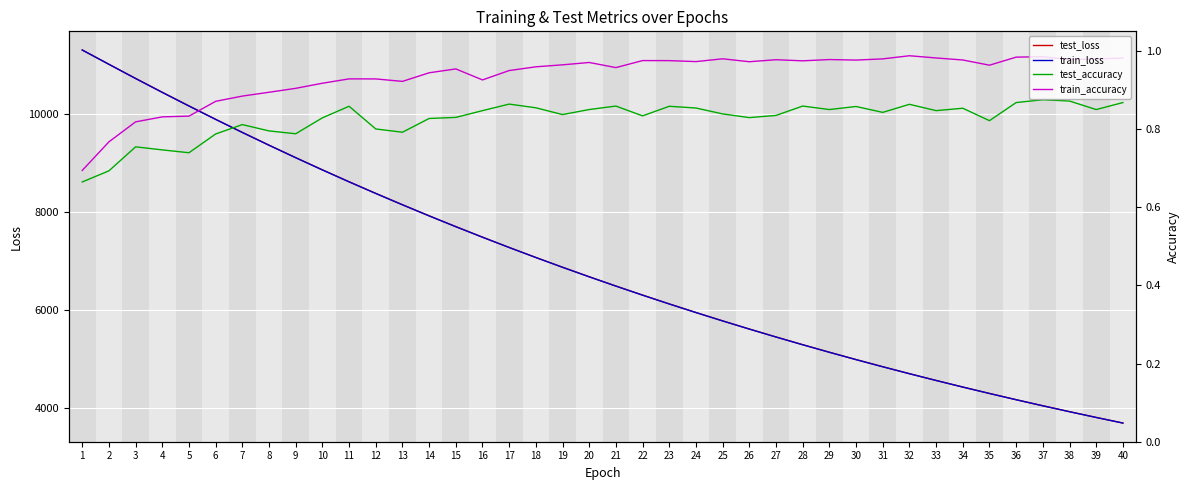

Between 37 and 32, which is larger?

32